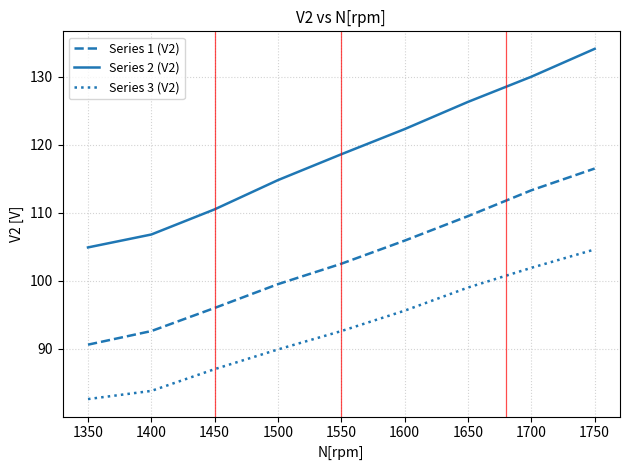

True or false: Series 1 (V2) has more than 2 points higher than both neighbors.

False